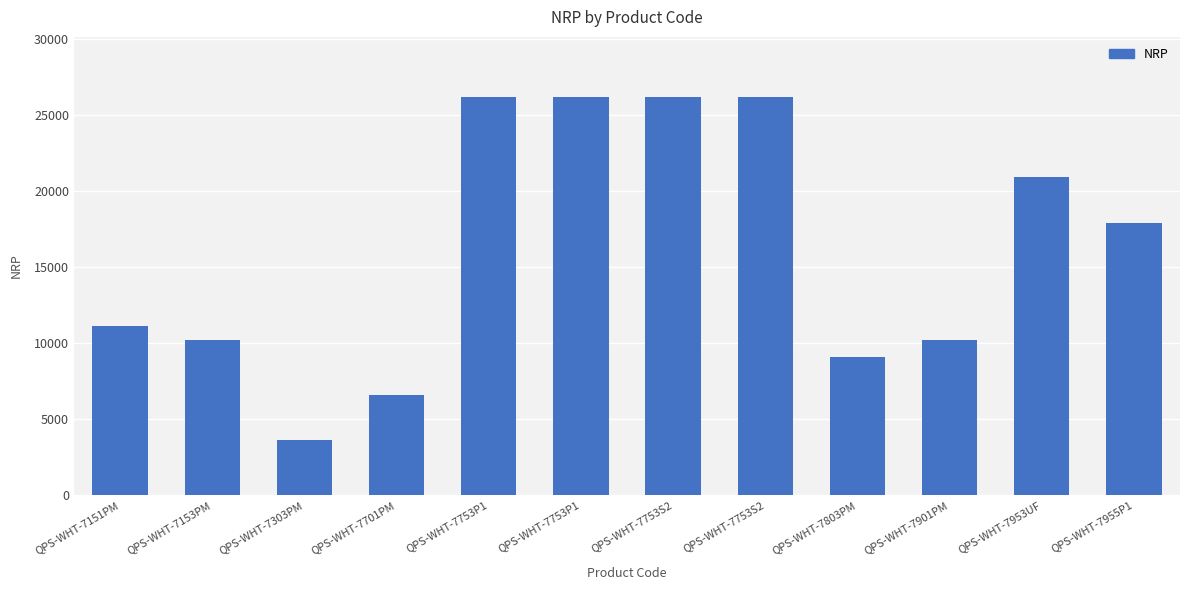

Read the value at QPS-WHT-7303PM.

3650